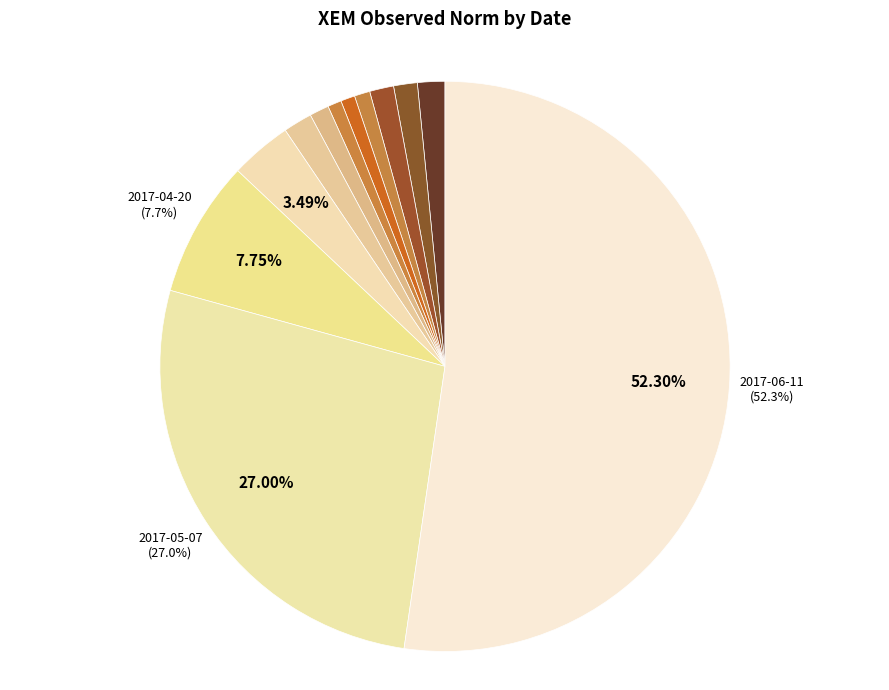

Which category has the biggest portion of the pie?

2017-06-11